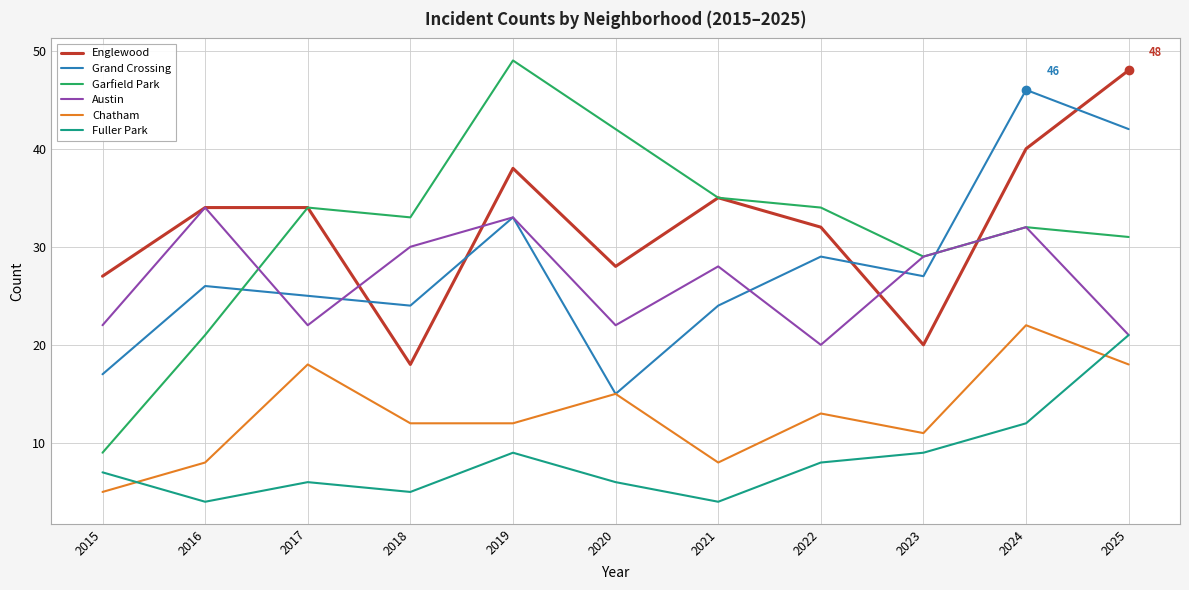

Read the Fuller Park value at 2025, to the nearest 5.

20